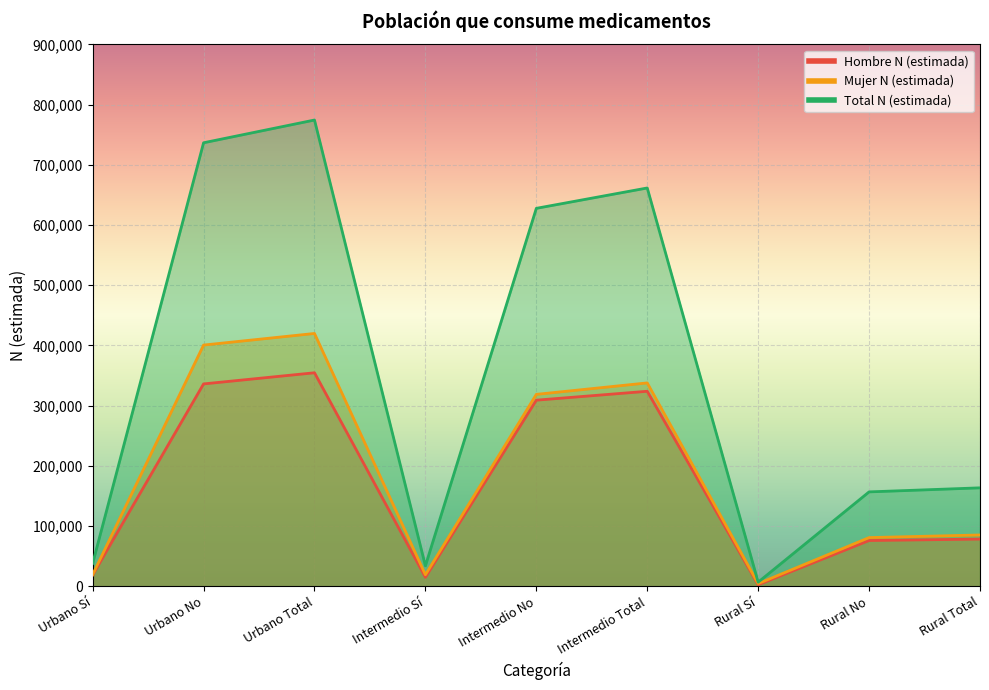

Which has a higher value, Rural Sí or Rural Total?

Rural Total